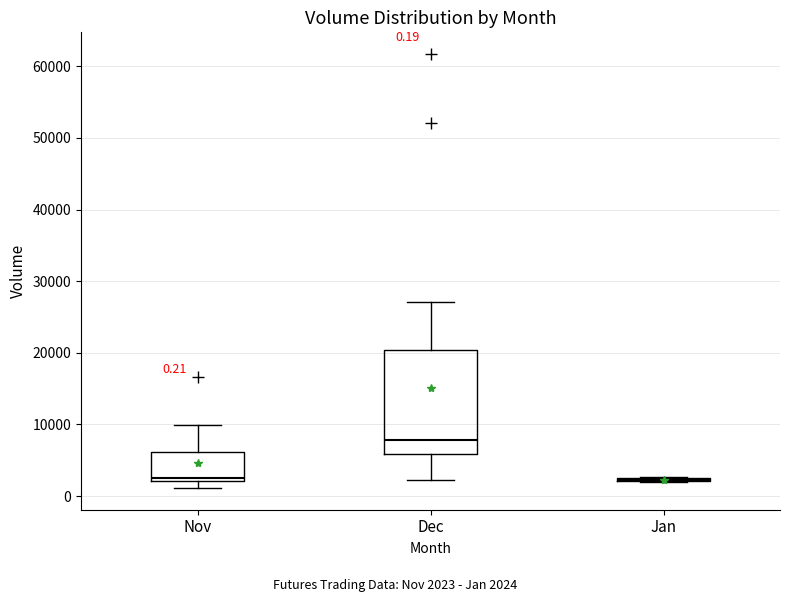

Comparing the boxes themselves (not the whiskers), which one is the tallest?

Dec